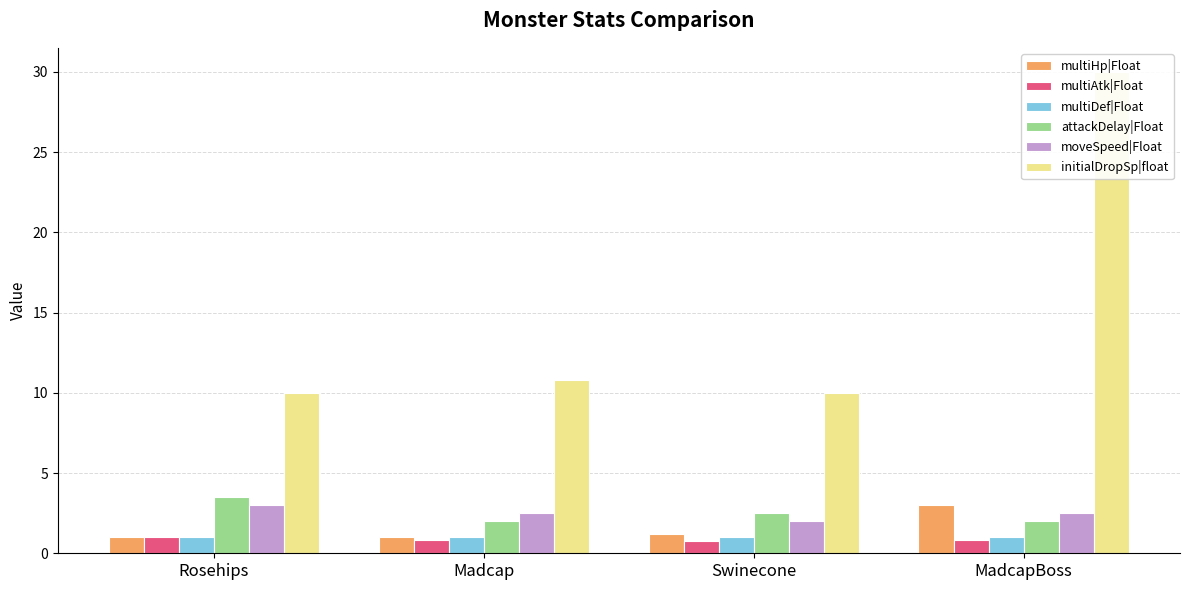

What is the highest value of the initialDropSp|float series?

30.0